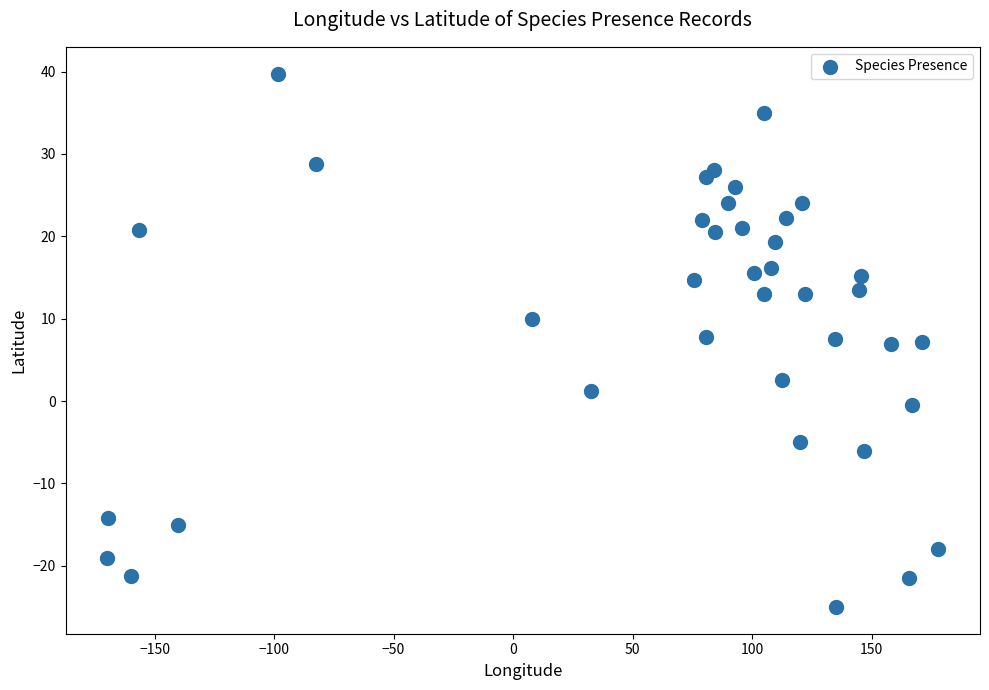

What is the range of X values (max minus min)?

347.9